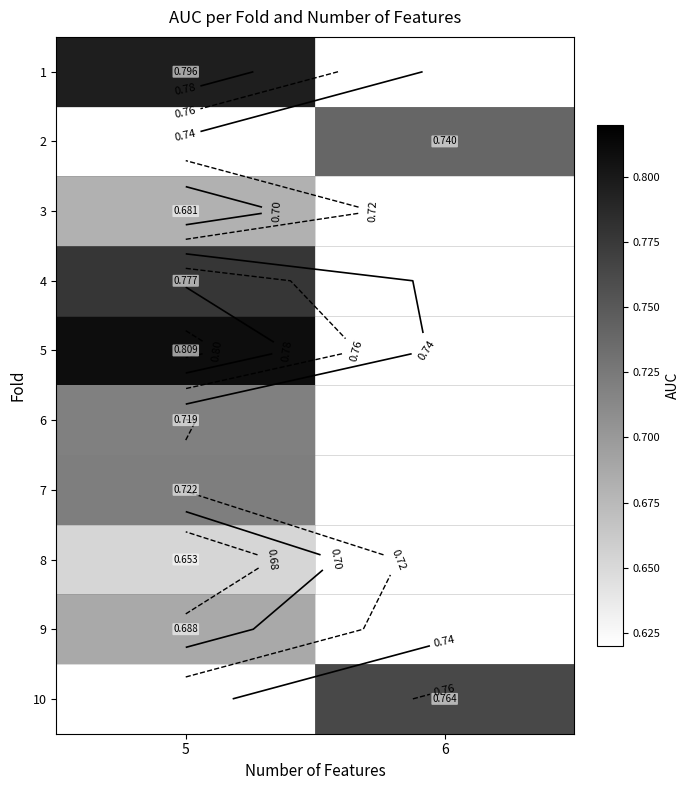

Between 6 and 5, which is larger?

5